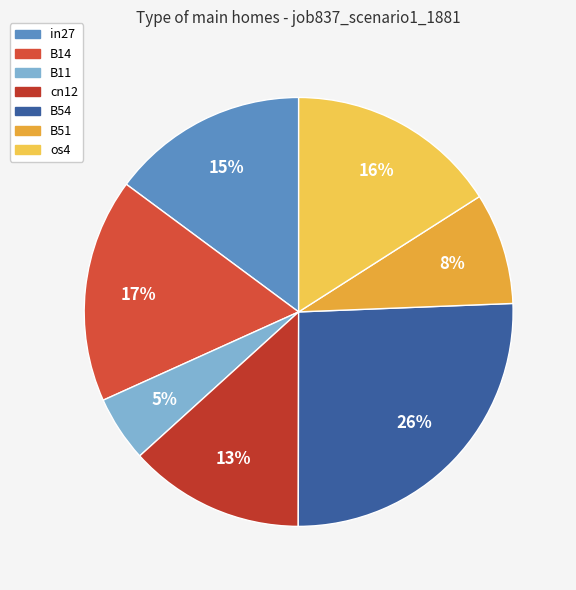

Is the sum of in27 and B14 greater than half?

No